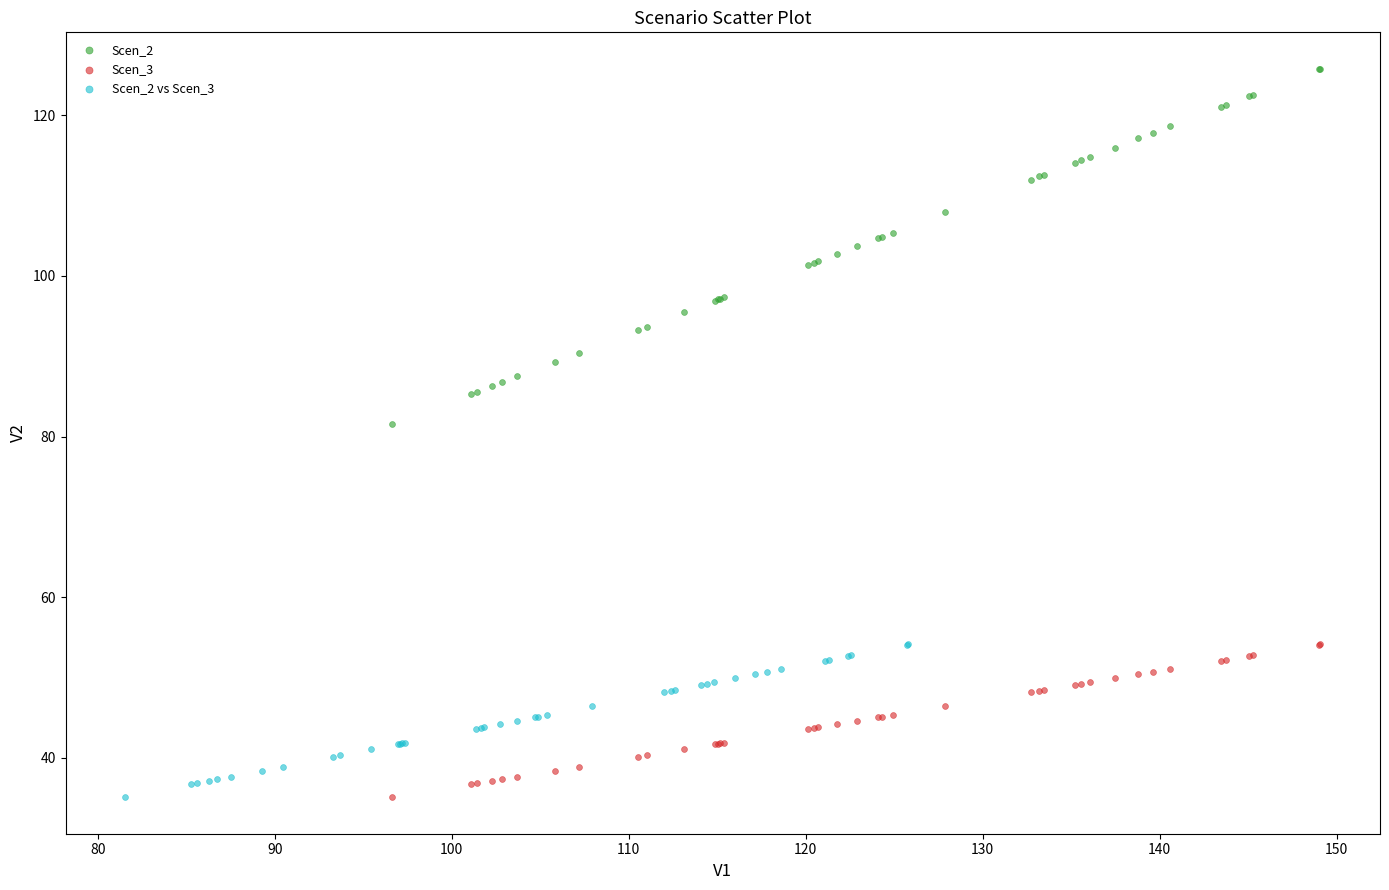

Which series contains the highest Y value?

Scen_2